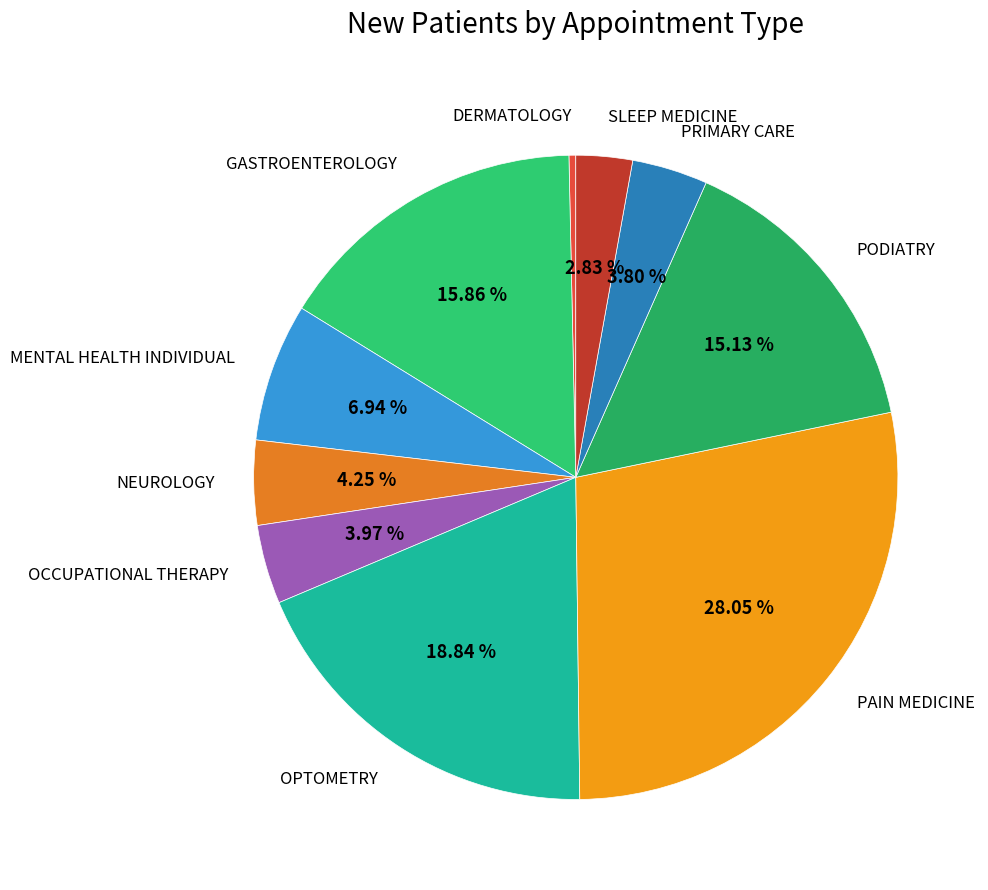

Does MENTAL HEALTH INDIVIDUAL account for over 50% of the chart?

No